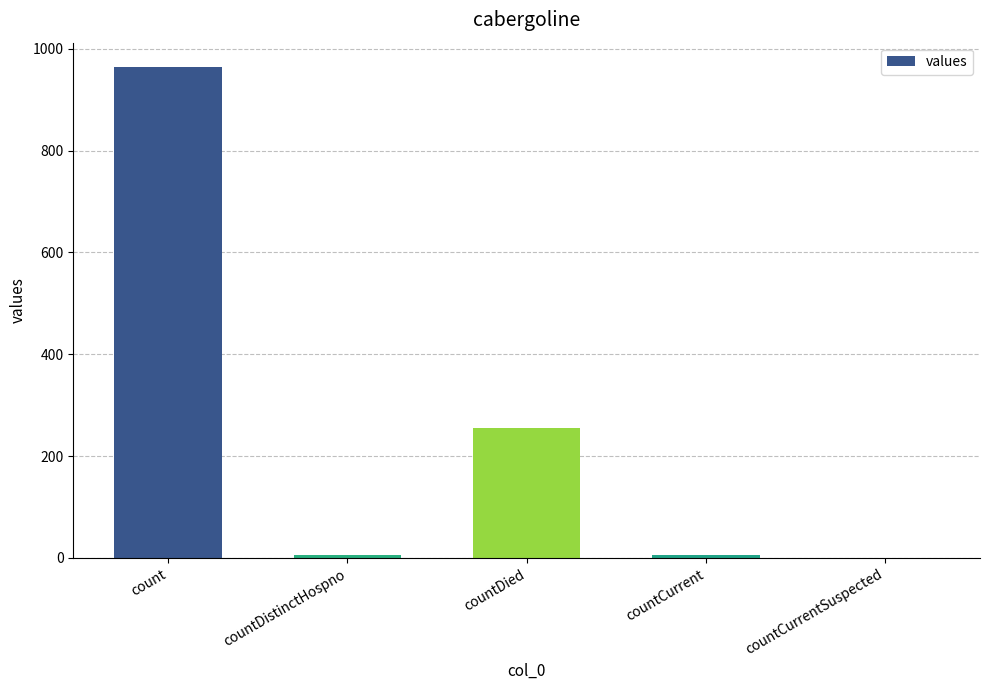

Is it true that the value at countCurrentSuspected is 588?

False